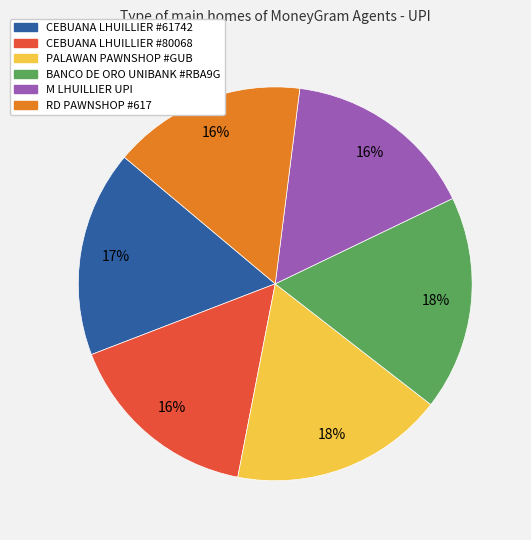

To the nearest percent, what percentage of the pie is CEBUANA LHUILLIER #80068?

16%